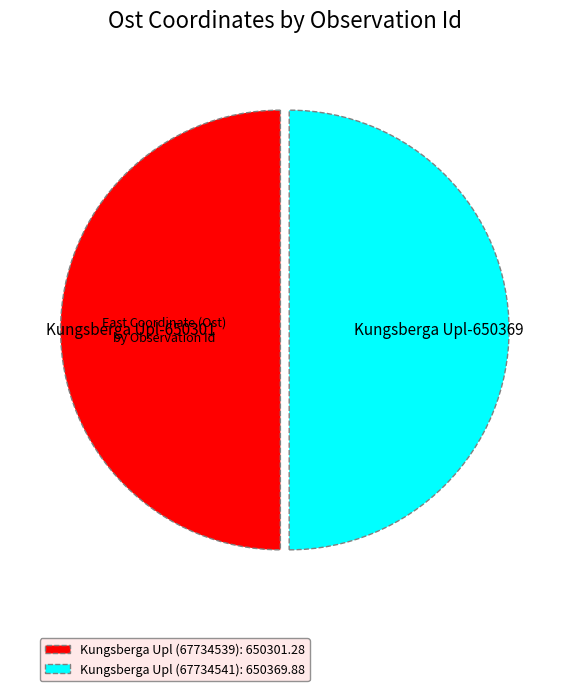

Combined, do Kungsberga Upl (67734539) and Kungsberga Upl (67734541) account for over 50%?

Yes